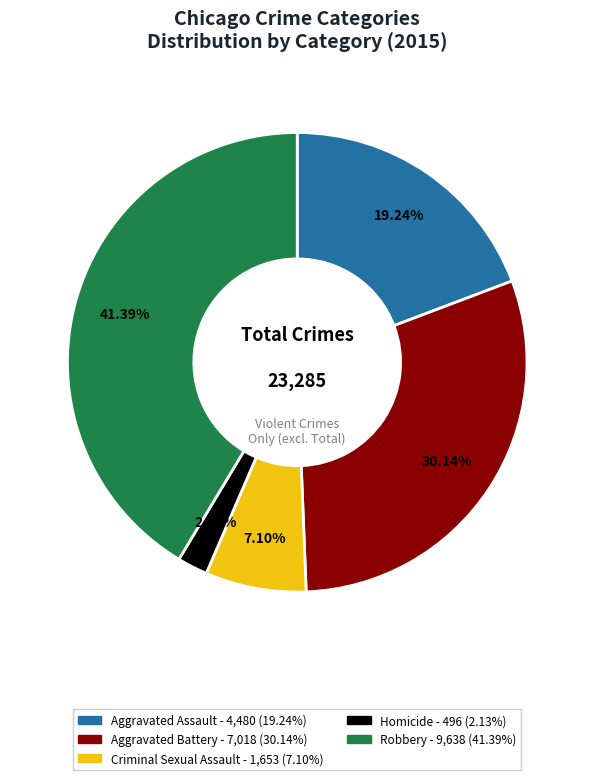

What is the total percentage of Robbery and Aggravated Assault?

60.6%